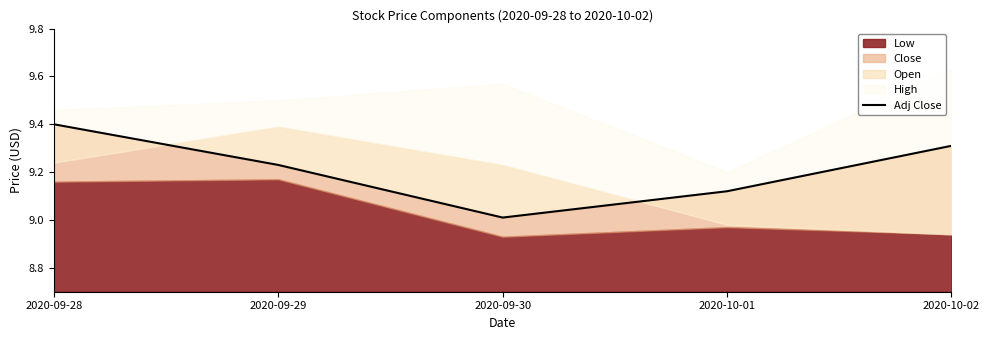

What is the label of the 5th point from the right?

2020-09-28